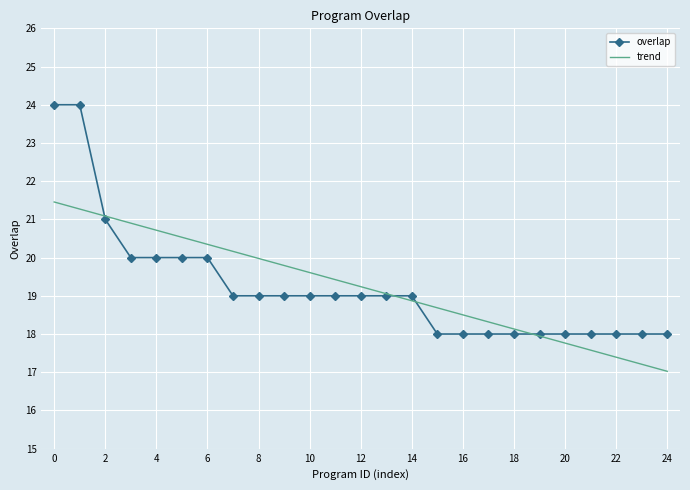

Which series has the widest spread of values?

overlap